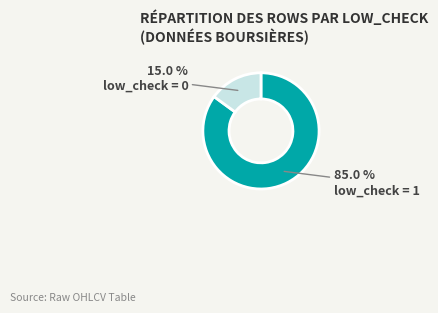

Does any single category account for the majority?

Yes